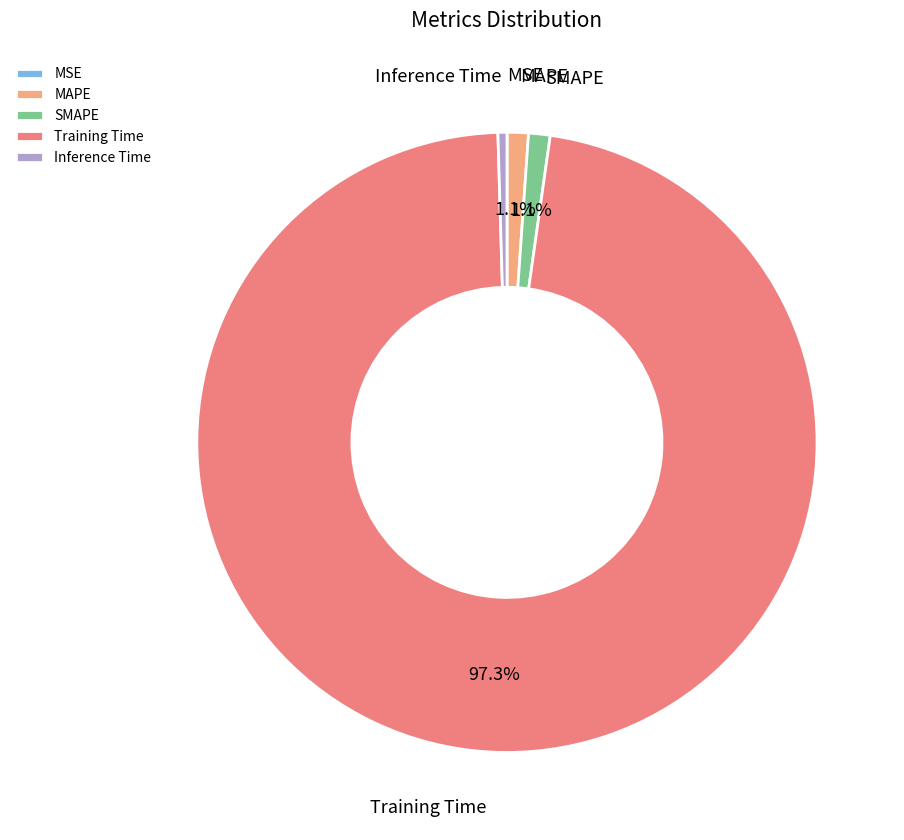

Is there any slice that represents more than half of the pie?

Yes